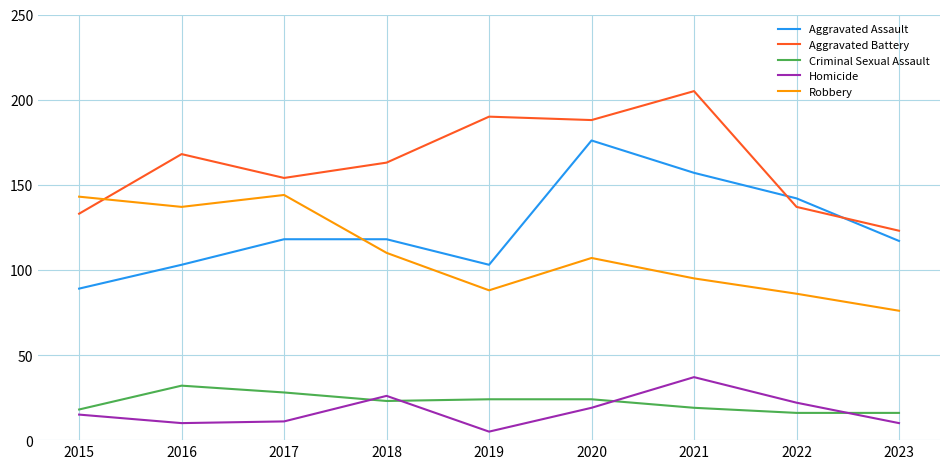

Between which two adjacent categories do Aggravated Battery and Aggravated Assault first intersect?

2021 and 2022